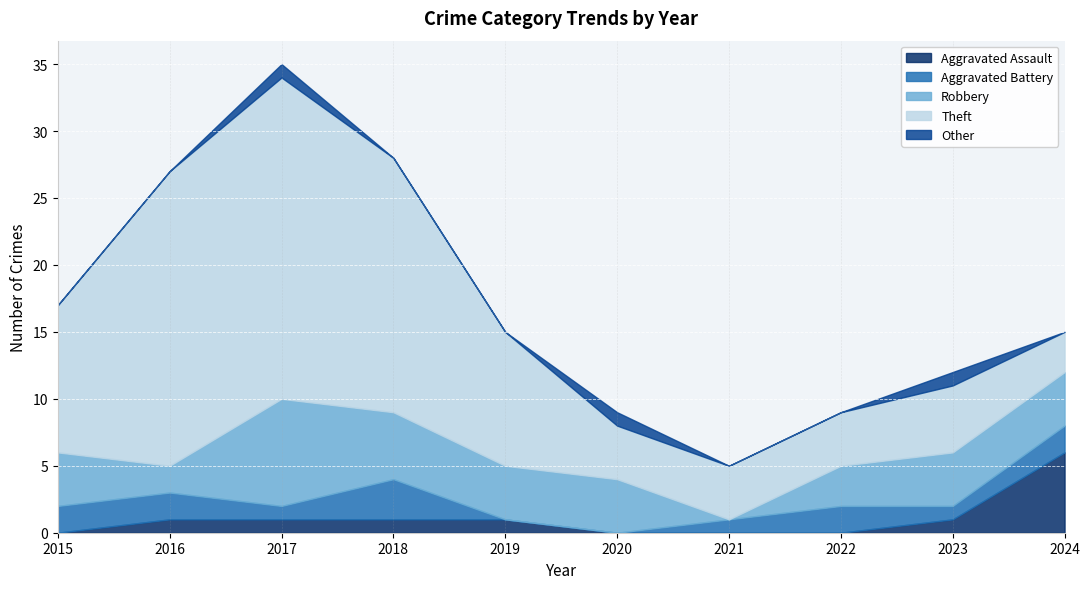

How many categories are shown in the chart?

10